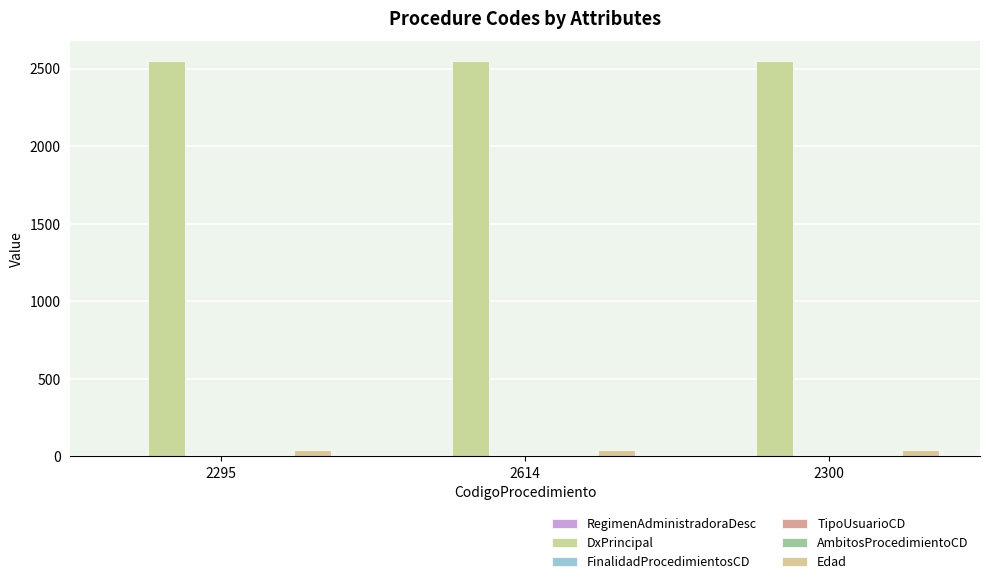

At which label does RegimenAdministradoraDesc reach its peak?

2295